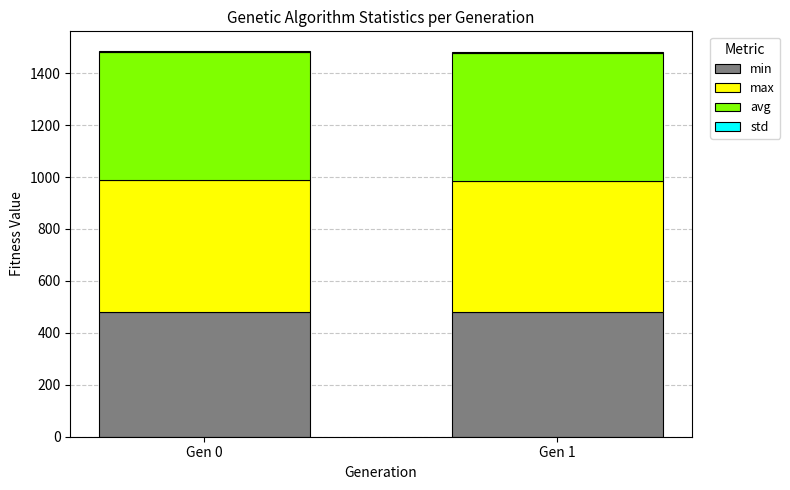

What is the highest value of the min series?

480.9